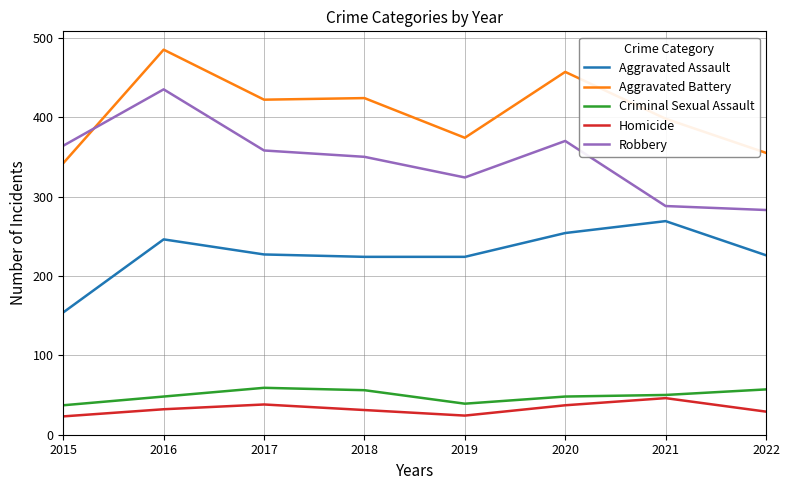

What are all the series names shown in the legend?

Aggravated Assault, Aggravated Battery, Criminal Sexual Assault, Homicide, Robbery